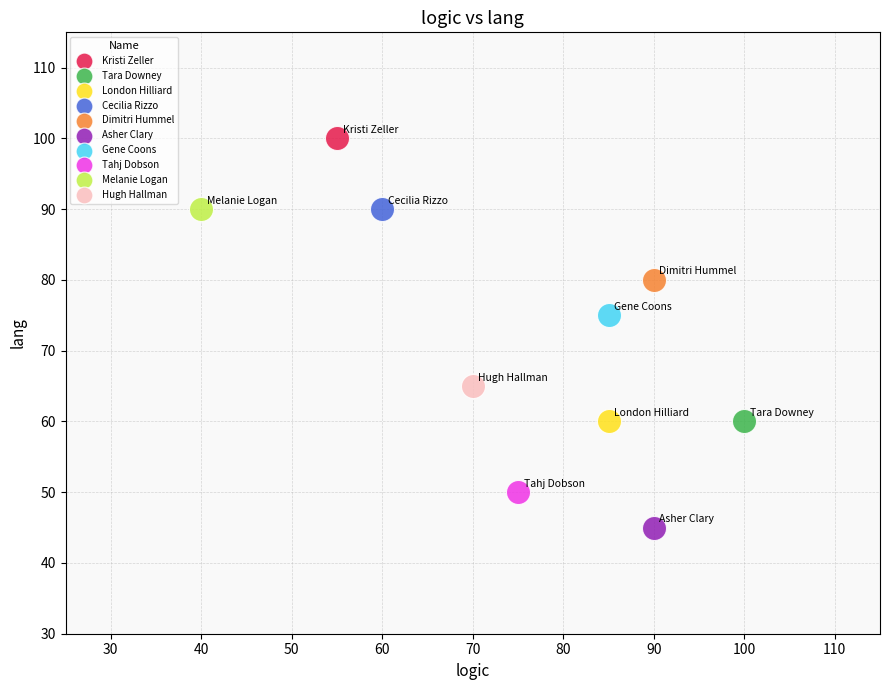

Which series reaches the minimum Y coordinate?

Asher Clary